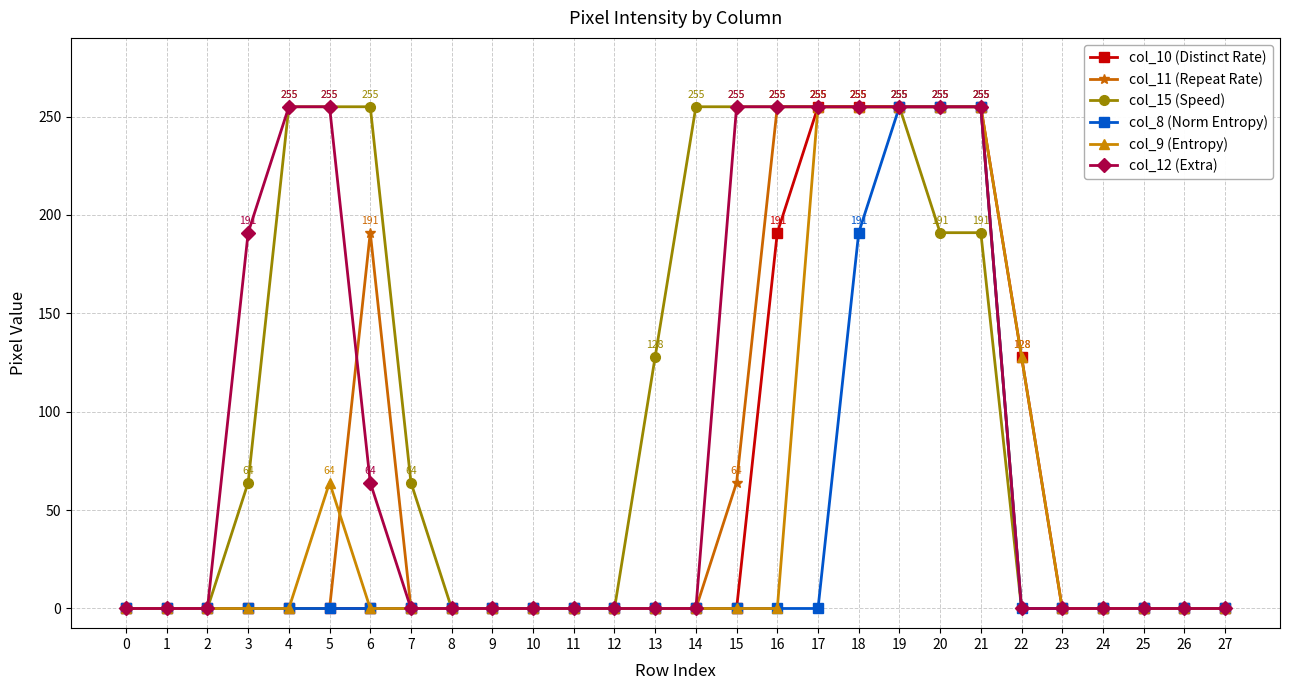

The value of col_11 (Repeat Rate) at 3 is 0. True or false?

True